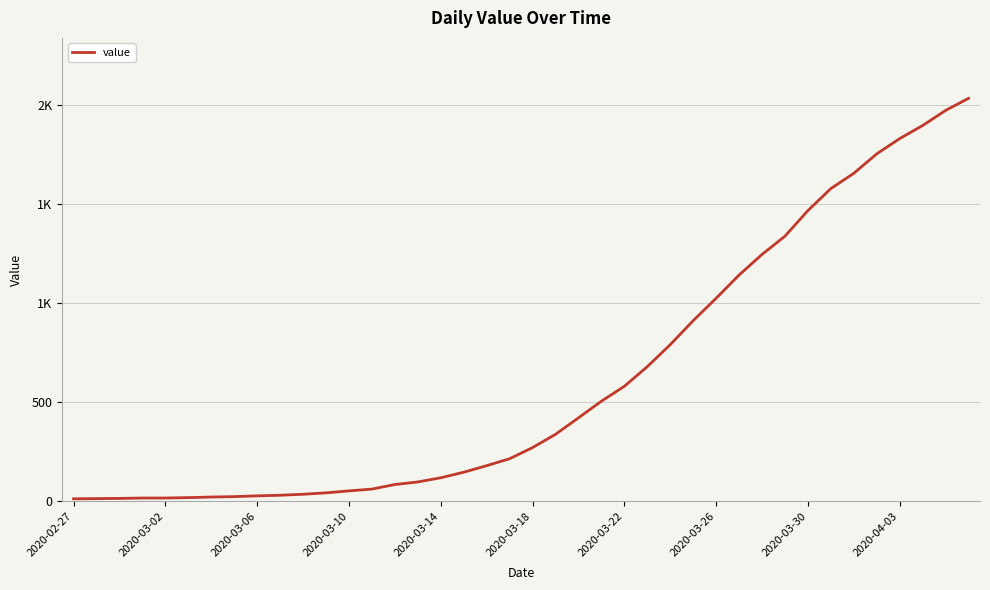

Where does the data first go above 271?

21